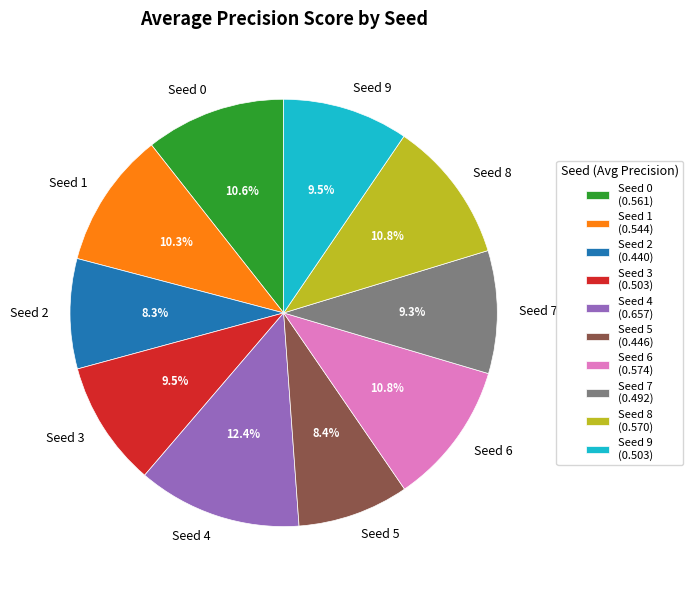

Which has a higher value, Seed 5 or Seed 4?

Seed 4